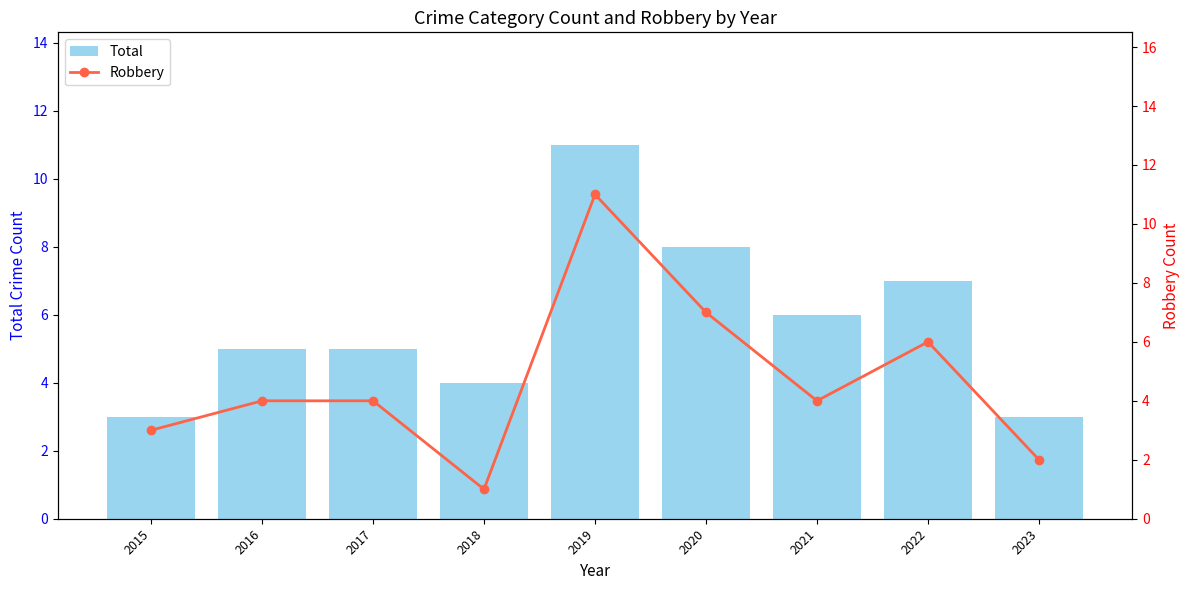

What are all the series names shown in the legend?

Total, Robbery